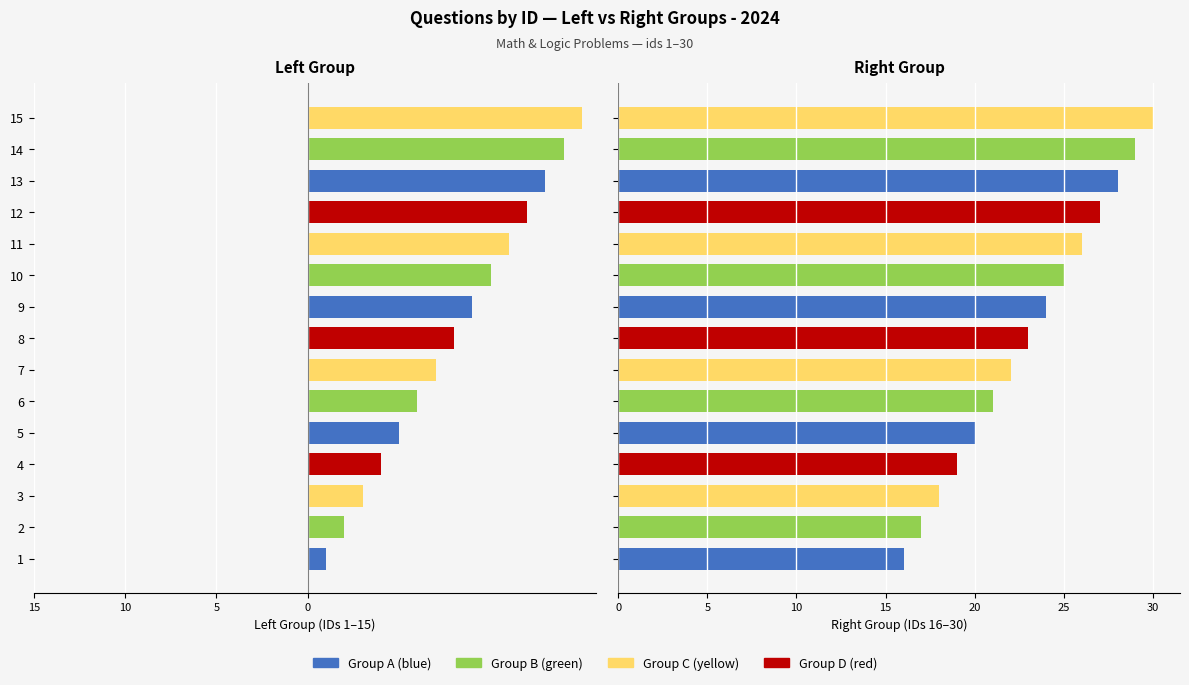

How many values in the Right Group series exceed 23?

7